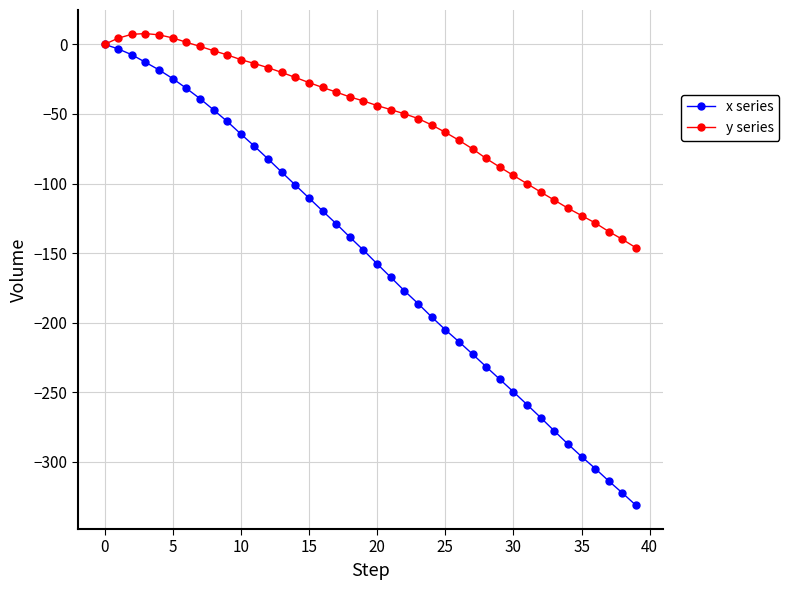

What is the minimum value for x series?

-331.2